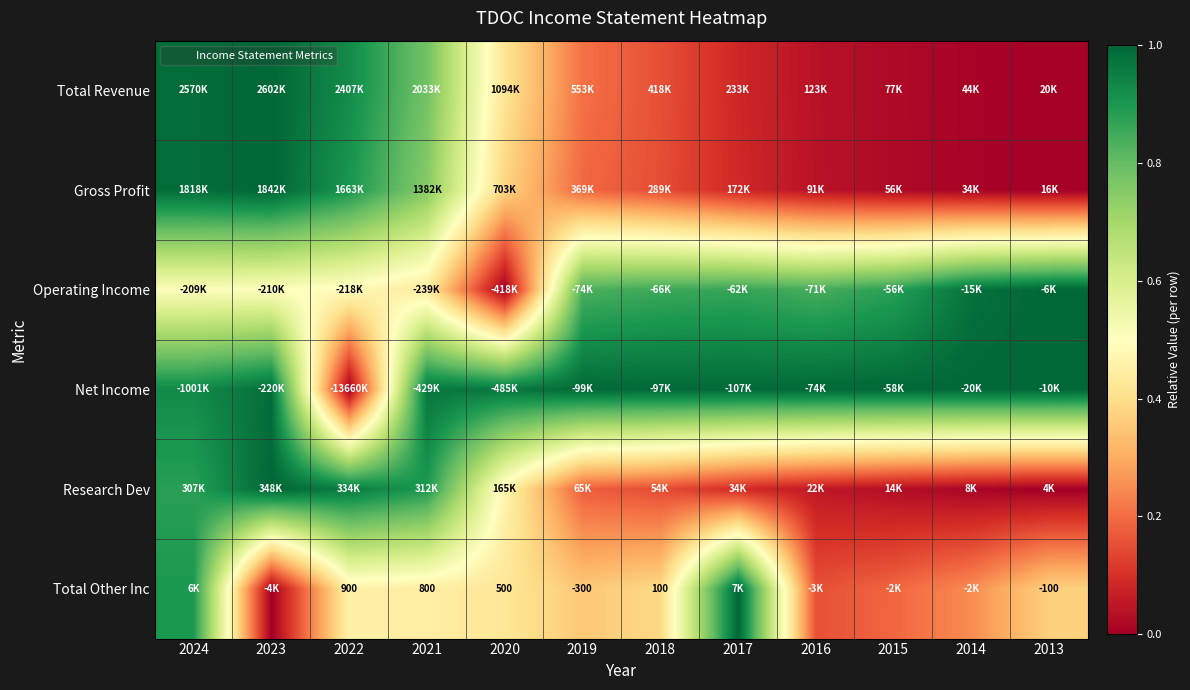

Which has a higher value, 2015 or 2020?

2020